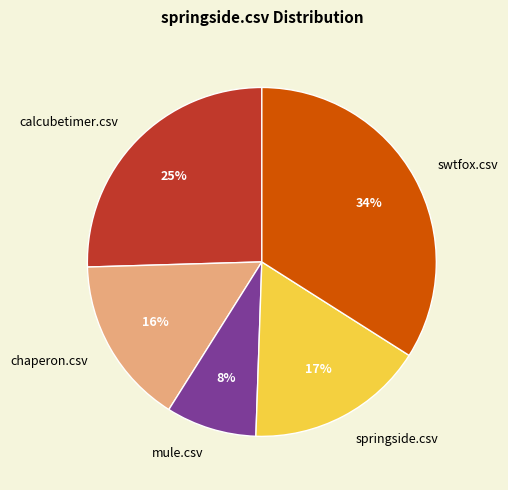

Which has a higher value, mule.csv or springside.csv?

springside.csv